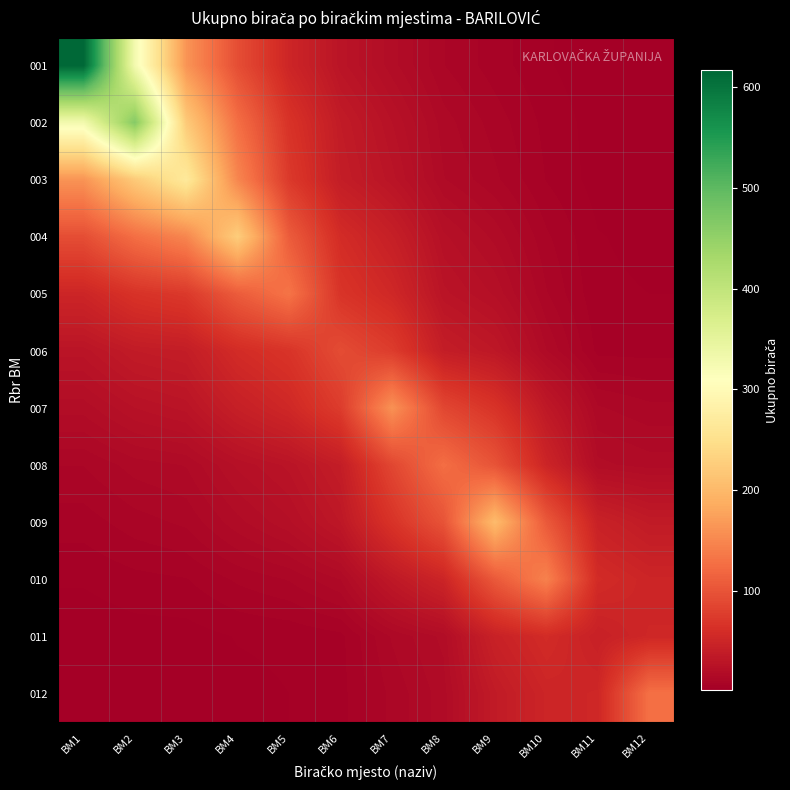

At BM7, list the series in order from largest to smallest.

007, 008, 006, 009, 005, 004, 010, 003, 002, 001, 011, 012